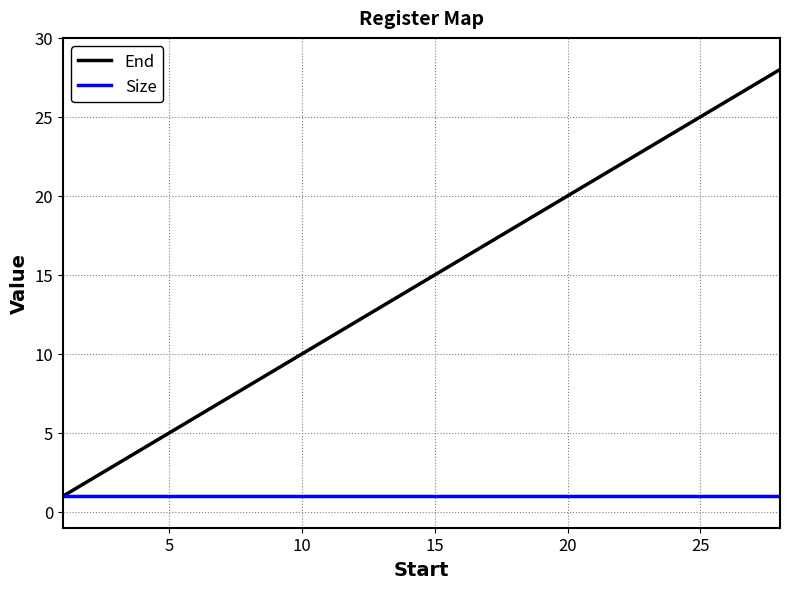

Which series has the widest spread of values?

End